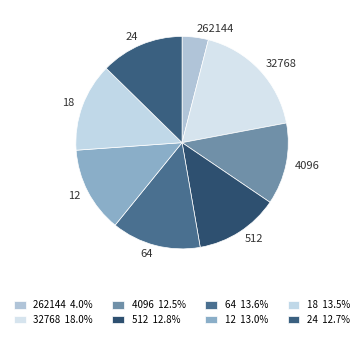

Is 12 the majority of the pie?

No